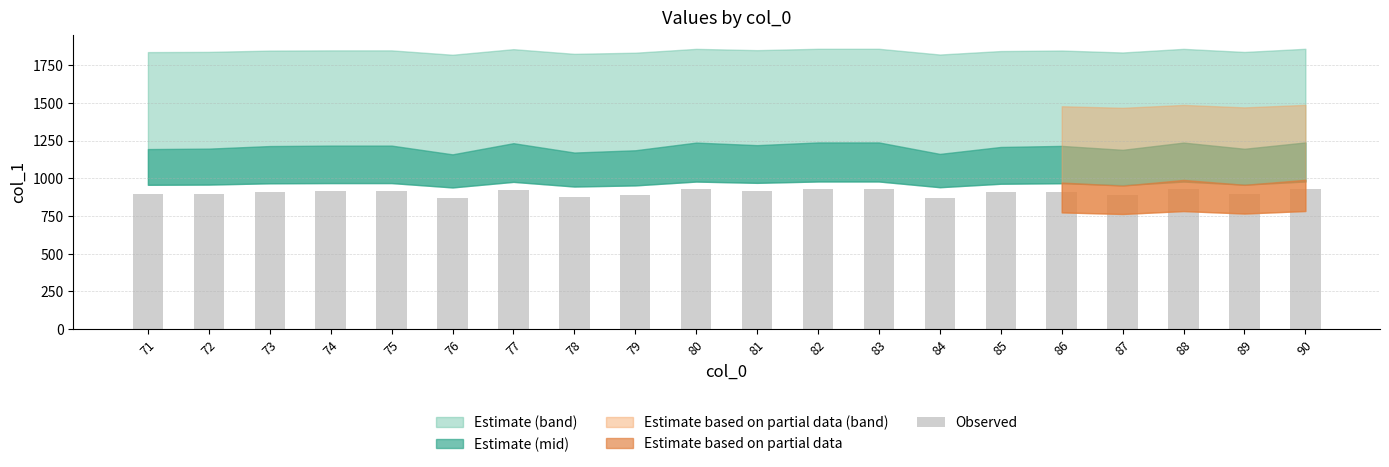

Between 89 and 84, which is larger?

89